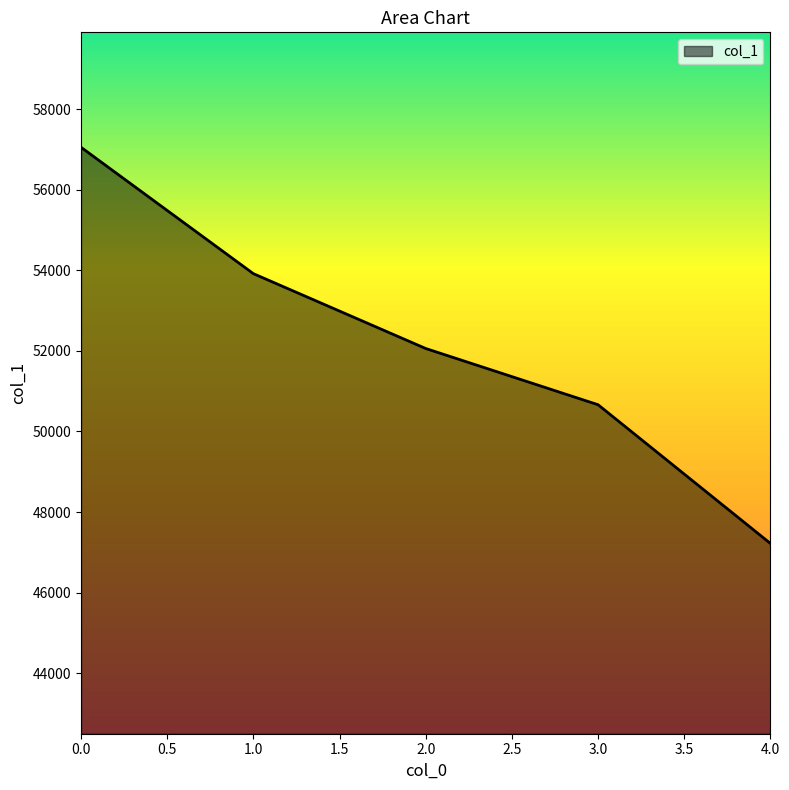

True or false: the data shows 84909 at 0.0.

False